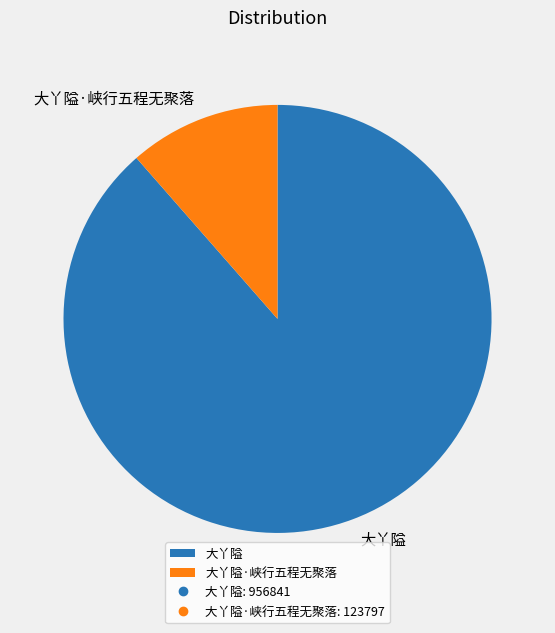

How many segments does this pie chart have?

2